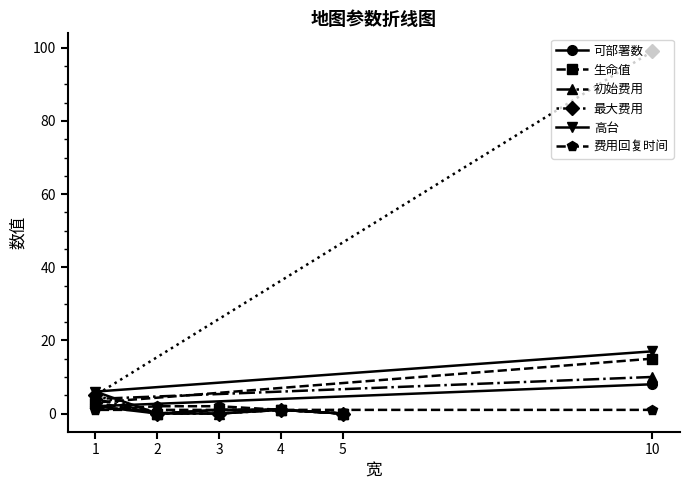

What is the difference between the second highest and second lowest values in the 初始费用 series?

4